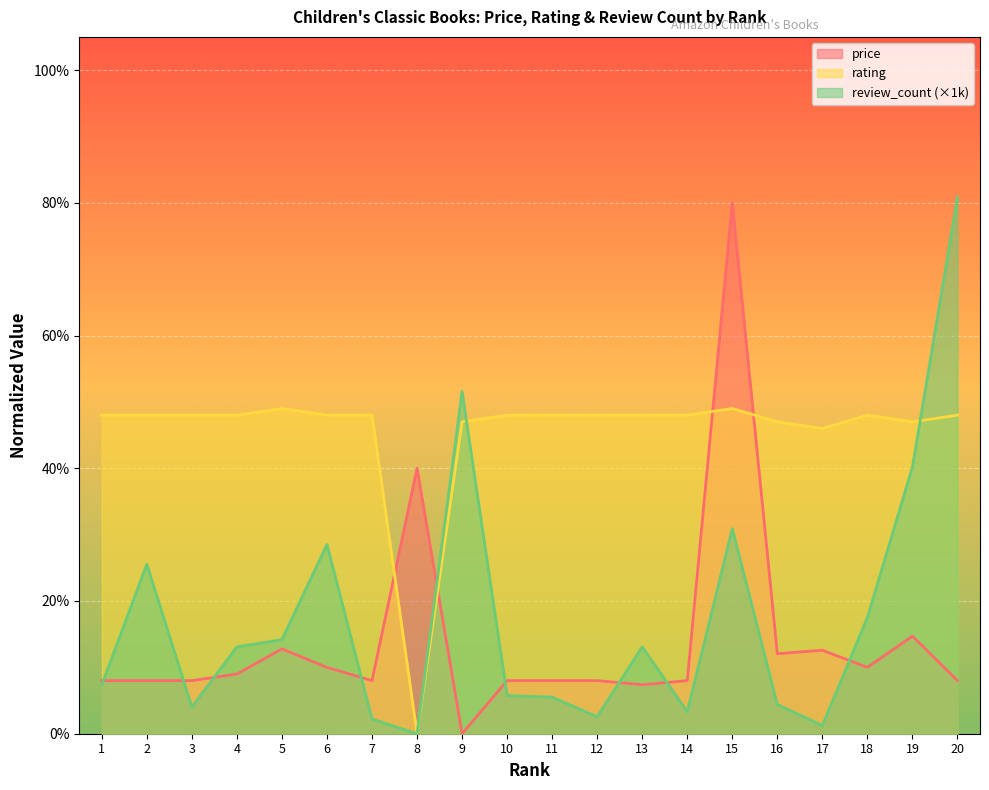

Which series ends up on top after the final intersection of review_count_scaled and price?

review_count_scaled